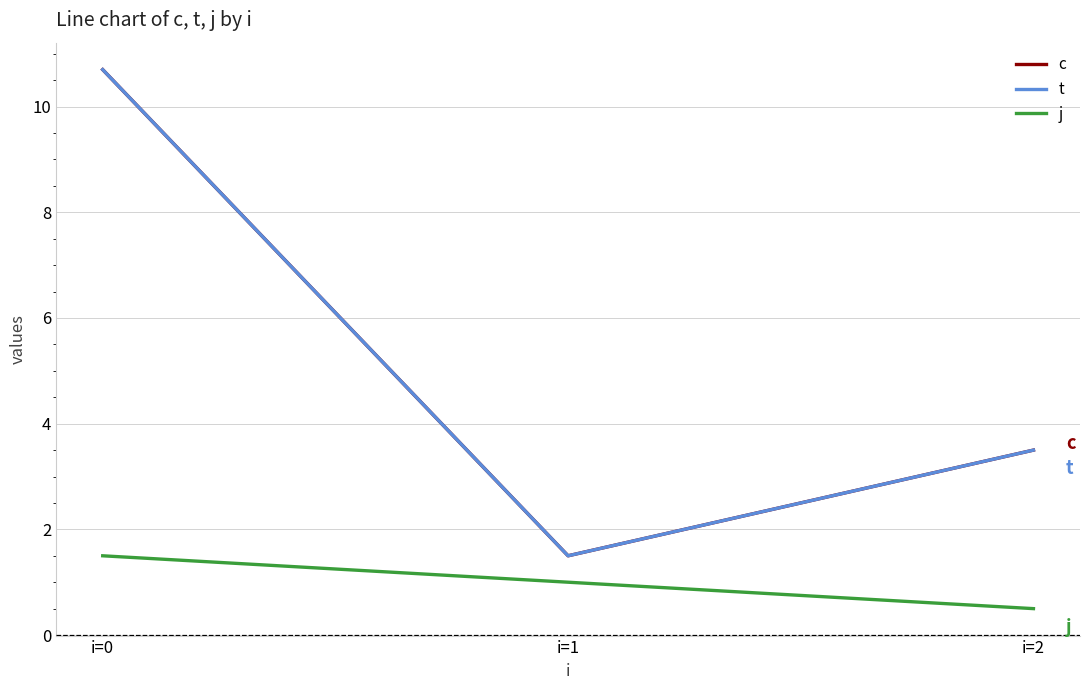

At i=2, list the series in order from largest to smallest.

c, t, j